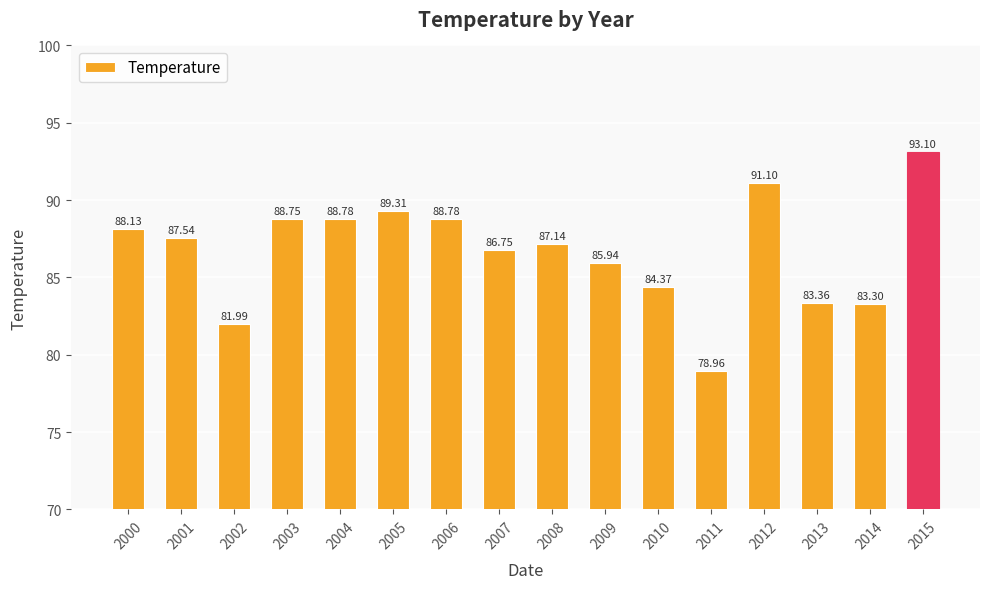

Where does the data first go above 87?

2000